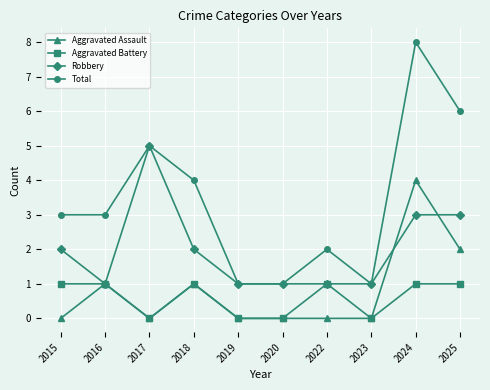

At which category is the sum across all series the highest?

2024